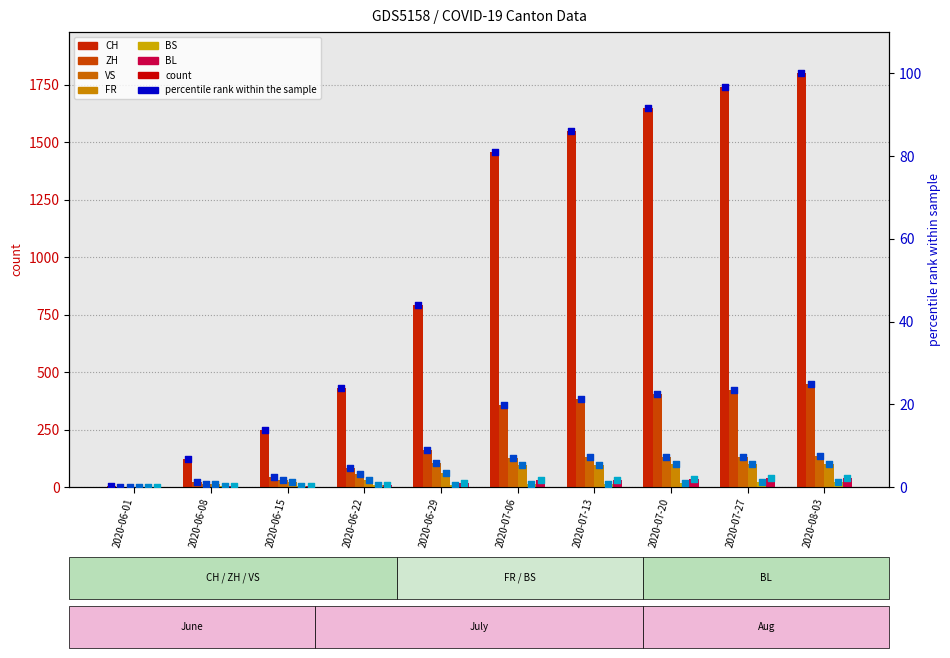

Which series contains the lowest Y value?

ZH